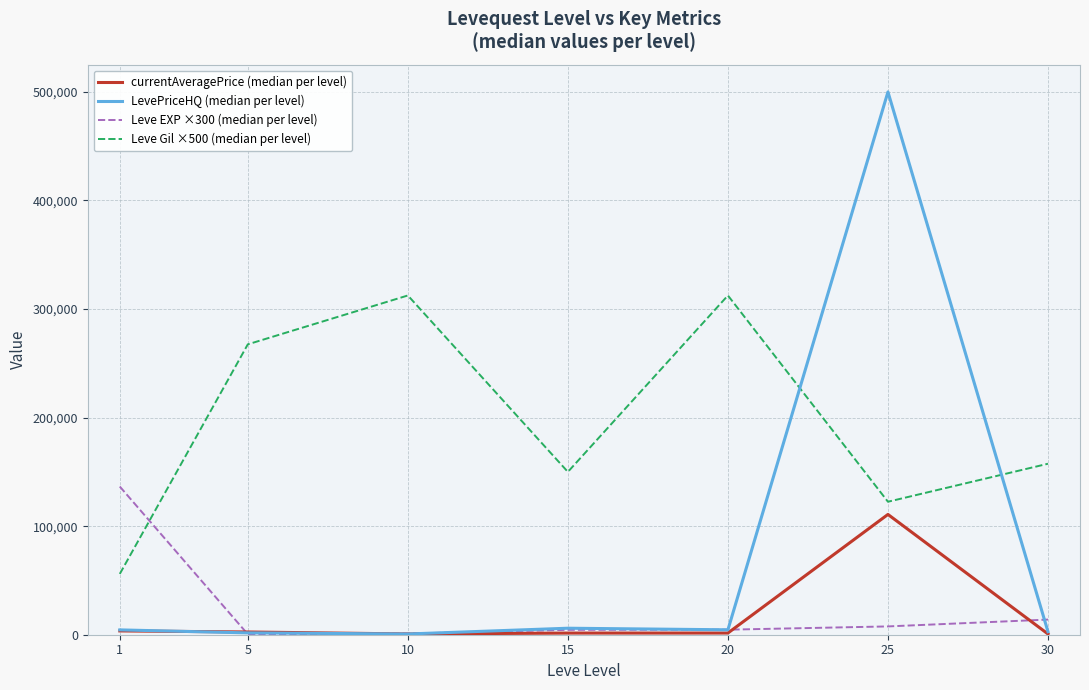

What is the maximum value shown in the chart?

500000.0